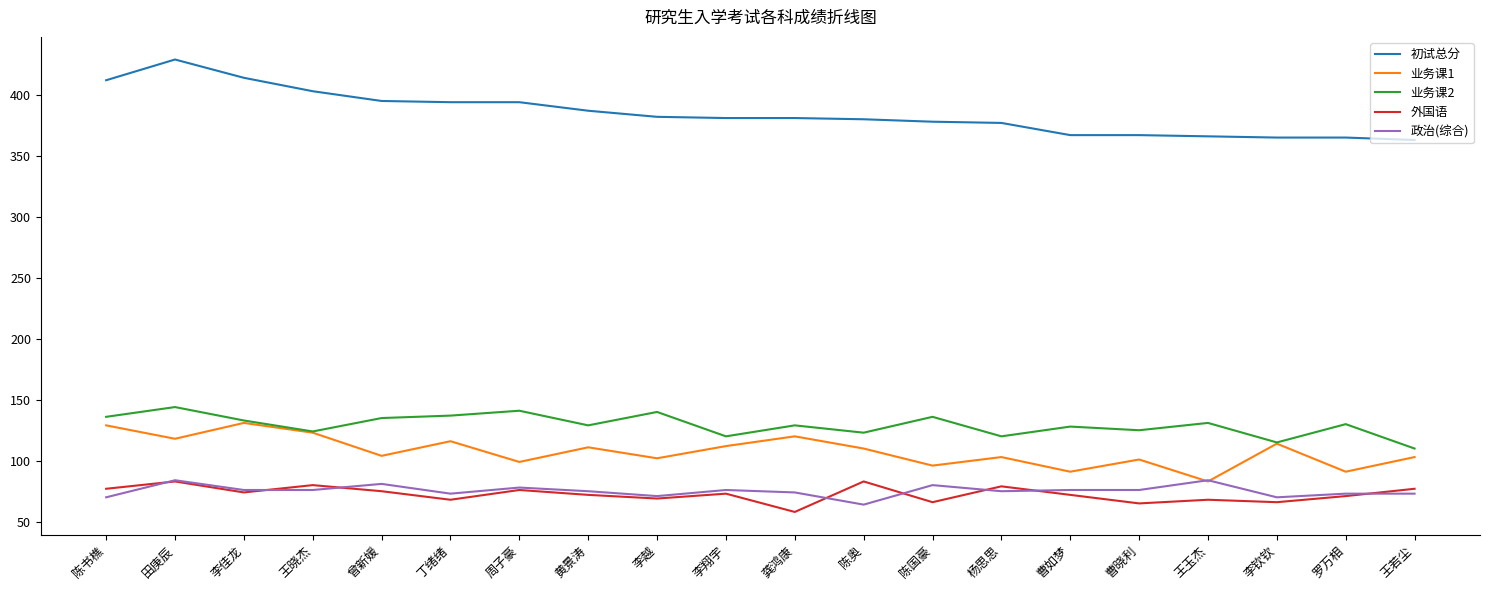

What is the smallest value displayed?

58